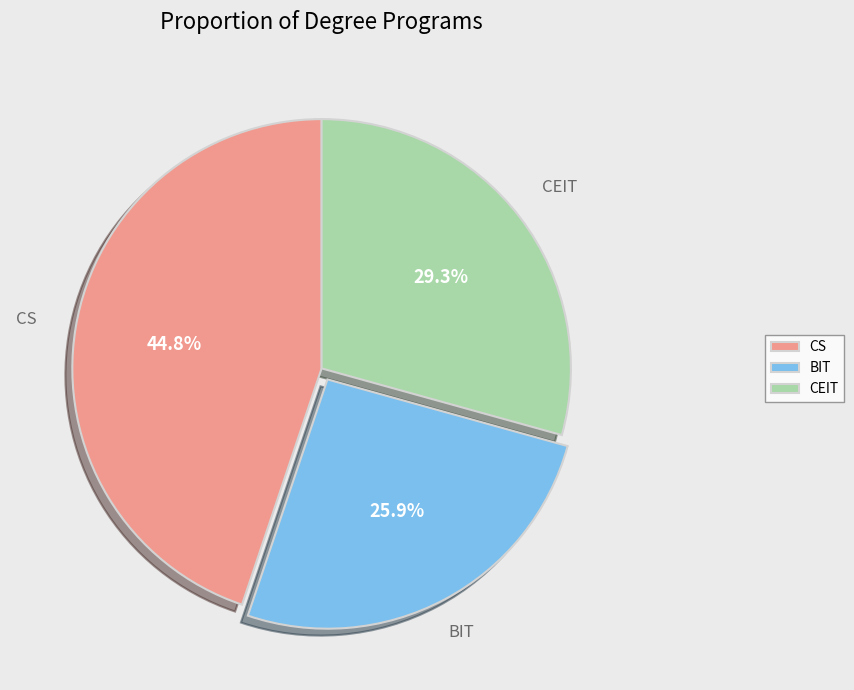

What percentage is the CEIT slice, to the nearest percent?

29%